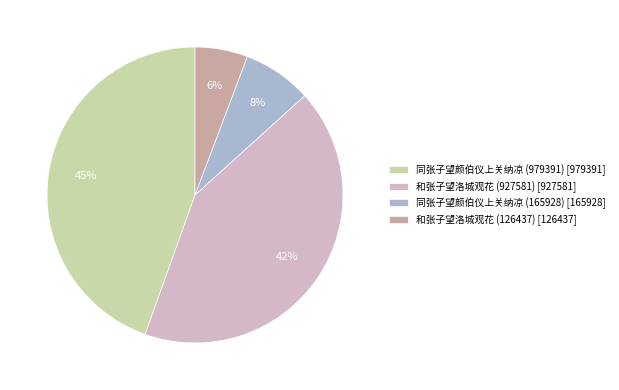

Combined, do 同张子望颜伯仪上关纳凉 (165928) [165928] and 和张子望洛城观花 (927581) [927581] account for over 50%?

No